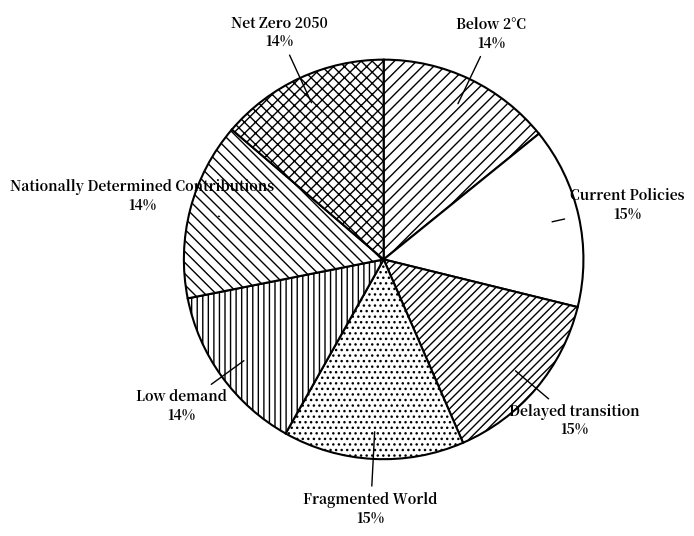

Combined, do Nationally Determined Contributions and Below 2°C account for over 50%?

No